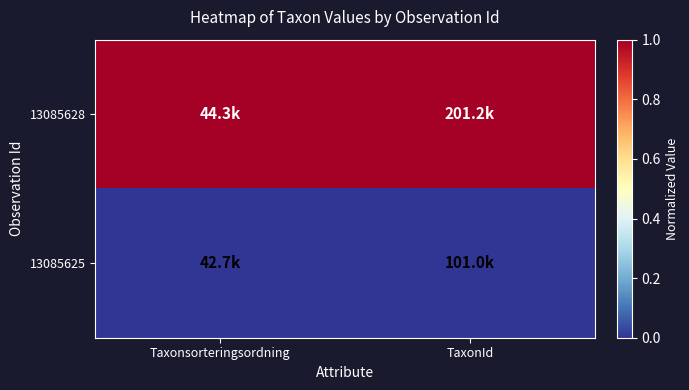

Which series has the largest total across all categories?

13085628